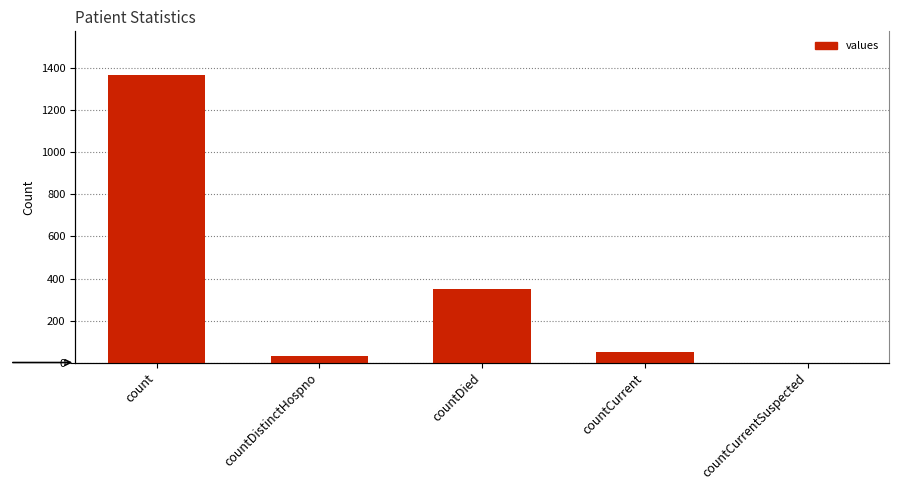

How many data points are less than 52?

2